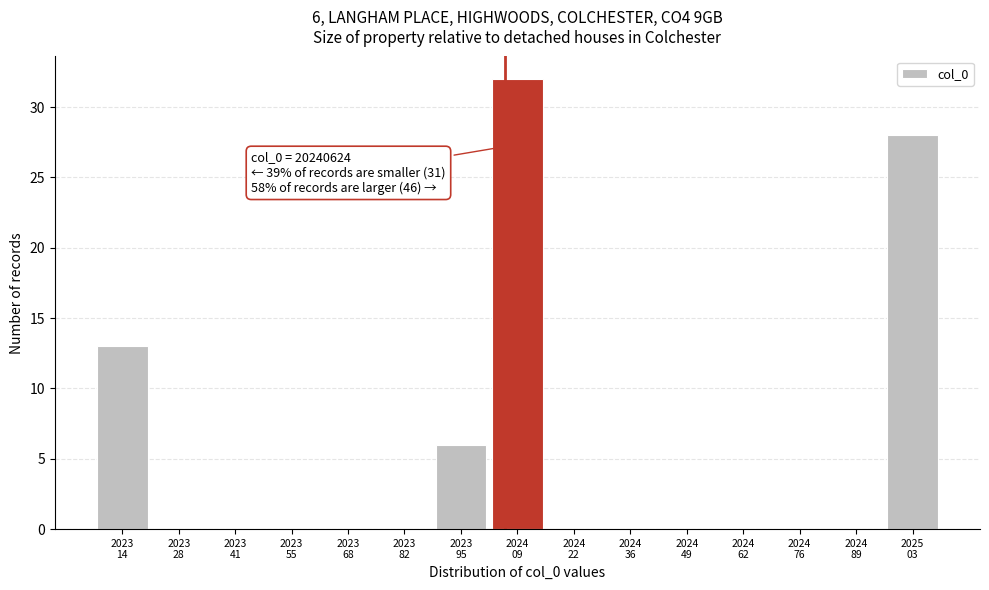

What is the greatest value displayed?

32